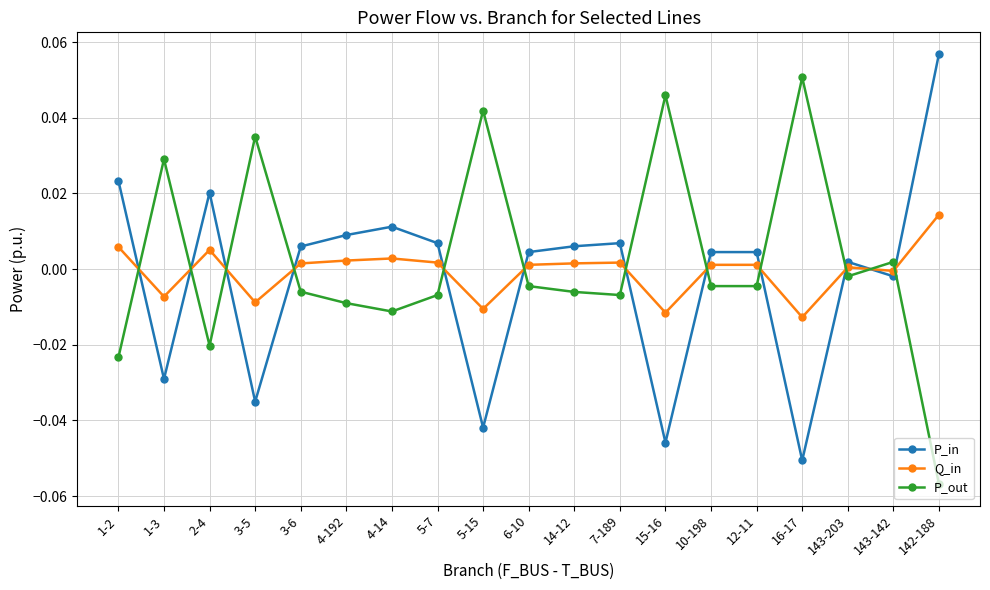

Which series has the largest total across all categories?

P_out